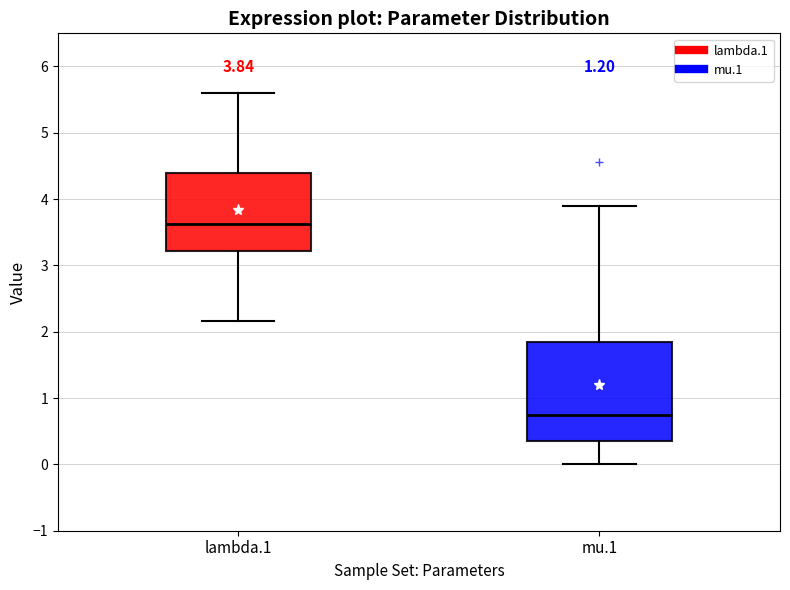

Which box has the highest median line?

lambda.1